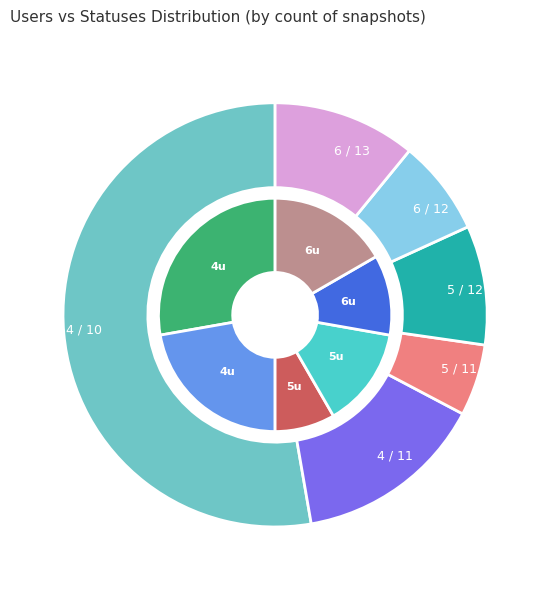

To the nearest percent, what is the average slice percentage?

17%